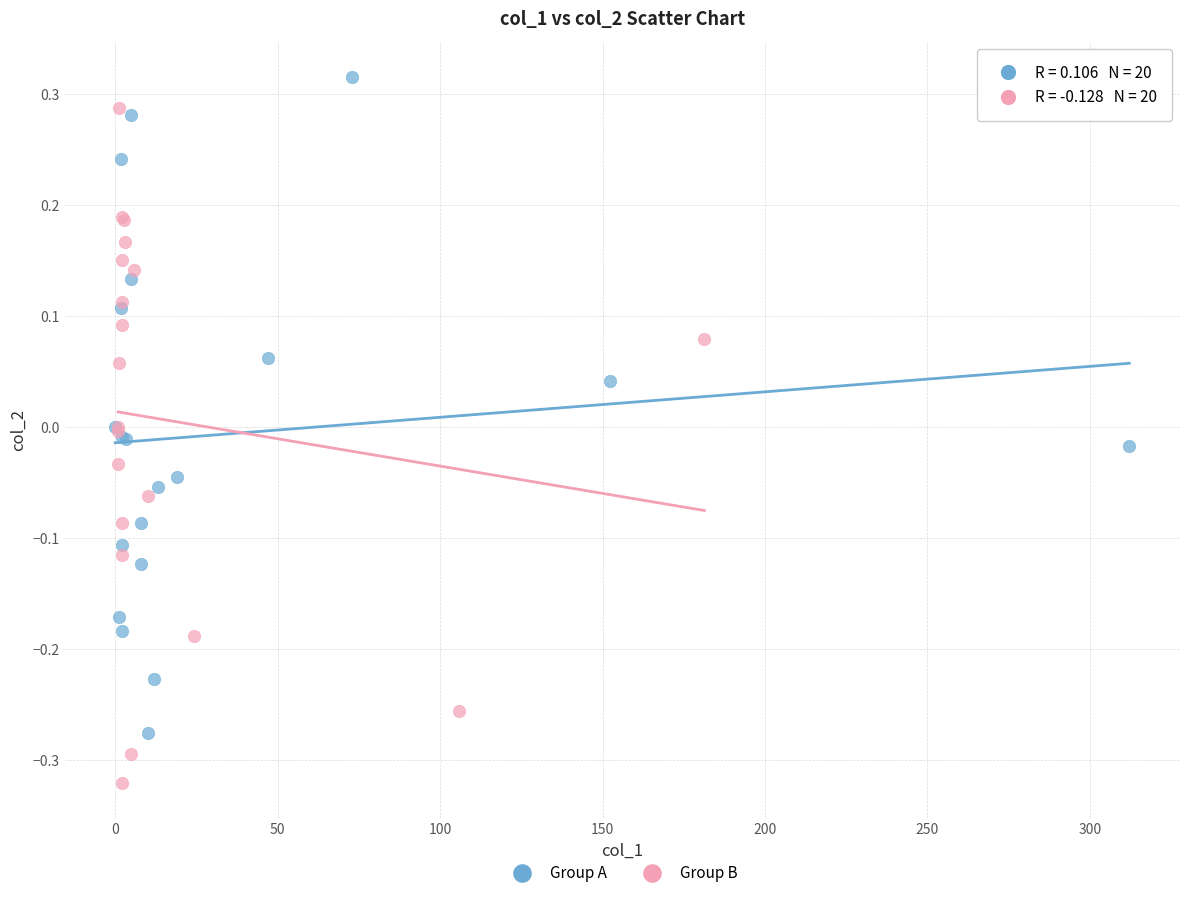

Which series contains the lowest Y value?

Group B